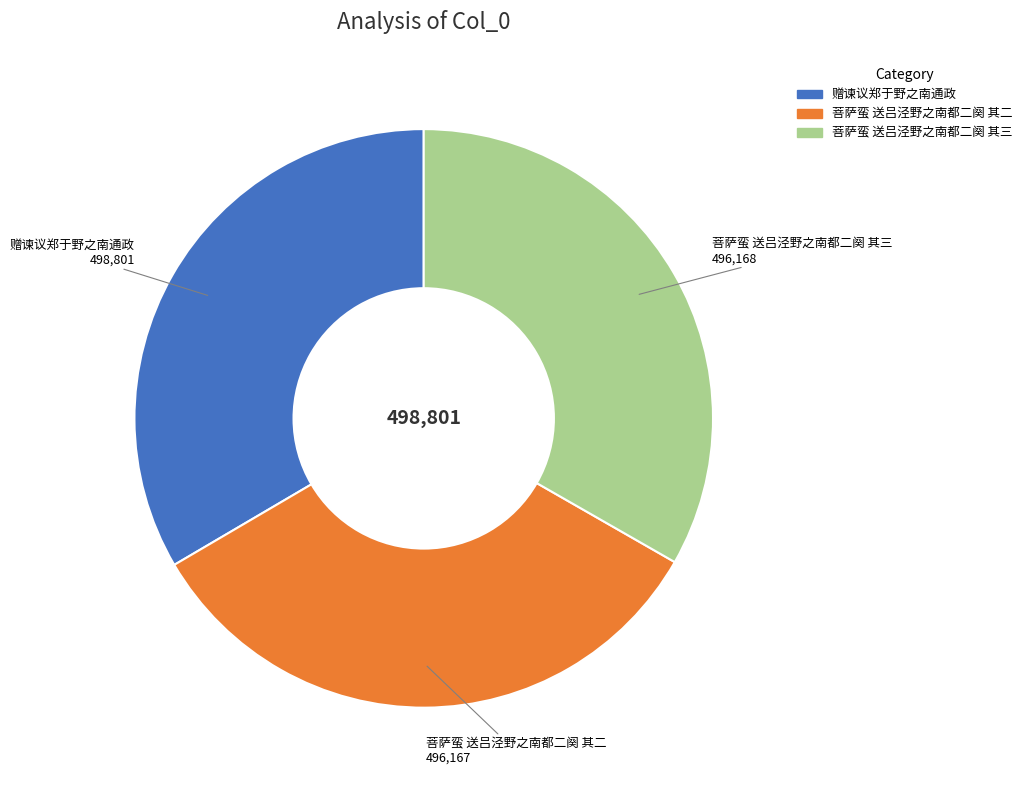

Is the sum of 菩萨蛮 送吕泾野之南都二阕 其二 and 赠谏议郑于野之南通政 greater than half?

Yes